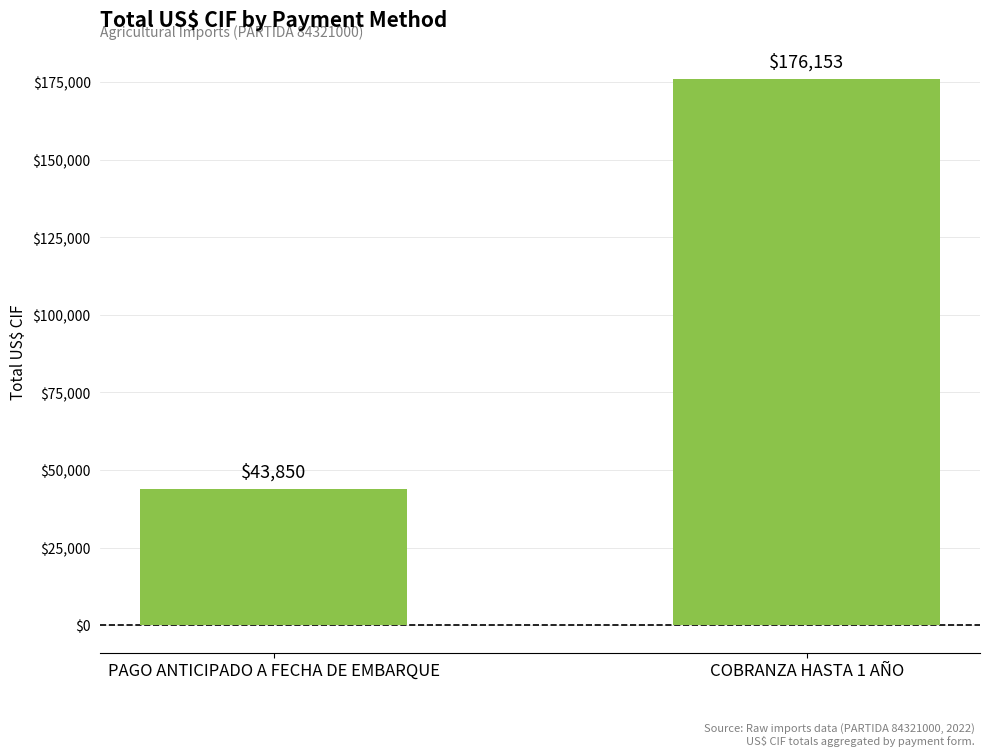

What is the maximum value shown in the chart?

176153.1